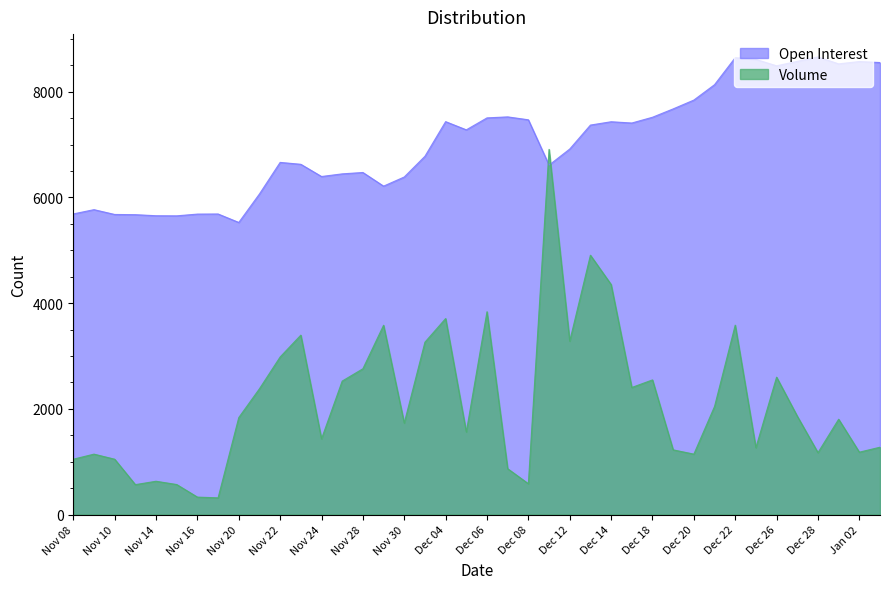

How many intersections are there between Volume and Open Interest?

2